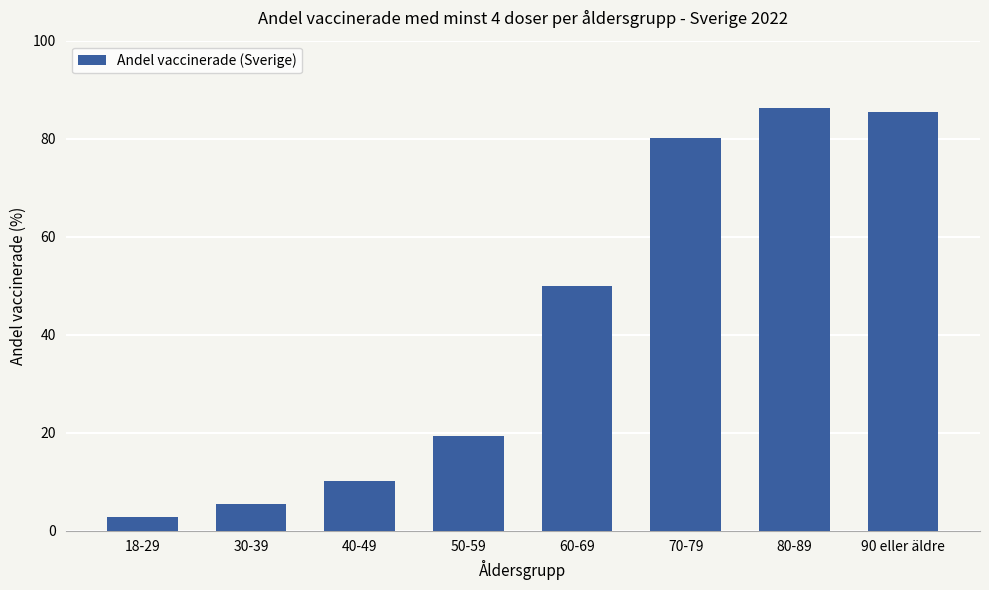

List the labels in order of value, largest first.

80-89, 90 eller äldre, 70-79, 60-69, 50-59, 40-49, 30-39, 18-29